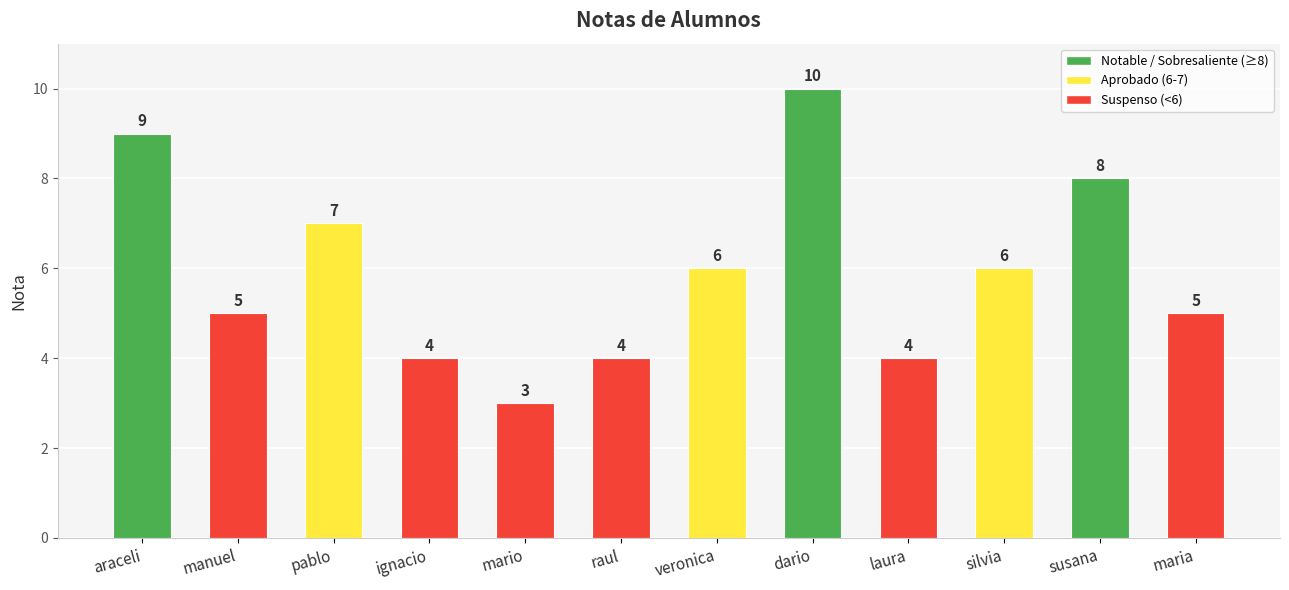

What is the change in value from mario to veronica?

+3